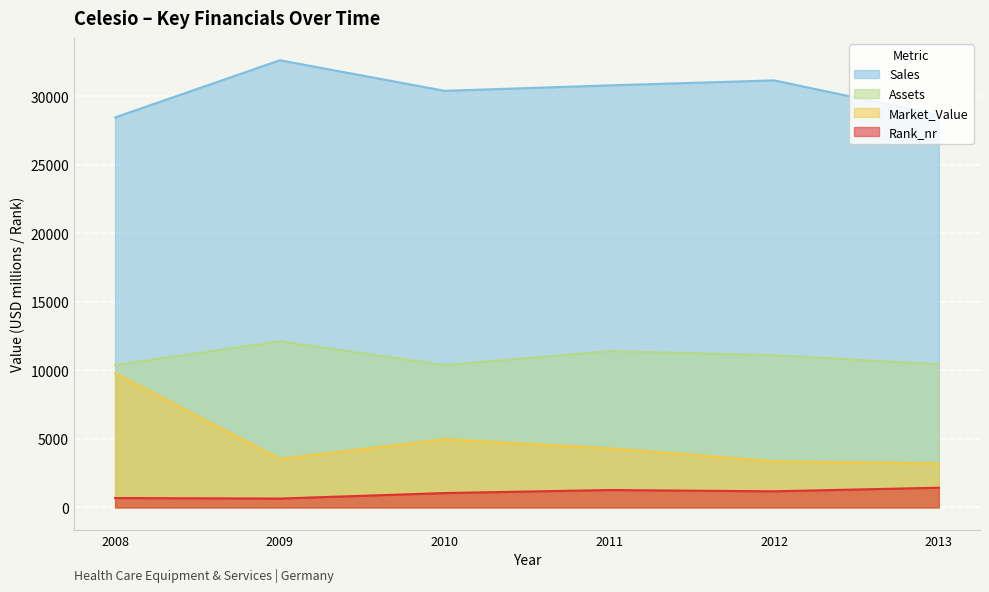

What are all the series names shown in the legend?

Sales, Assets, Market_Value, Rank_nr